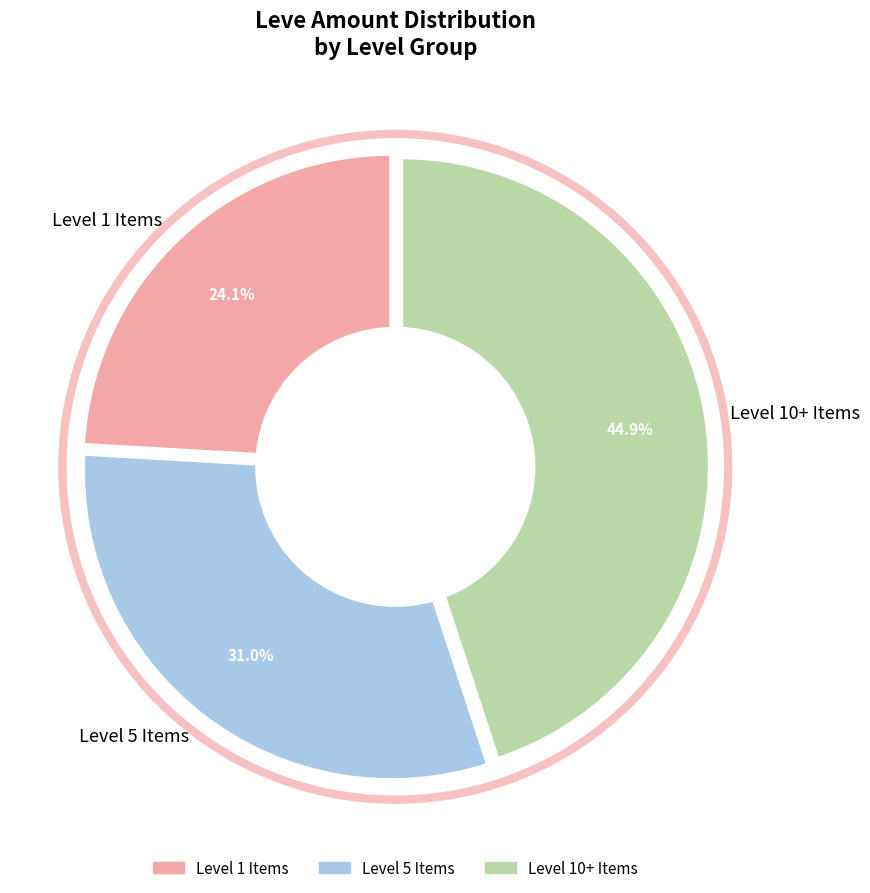

Approximately how many times larger is the value at Level 1 Items compared to Level 10+ Items?

0.5